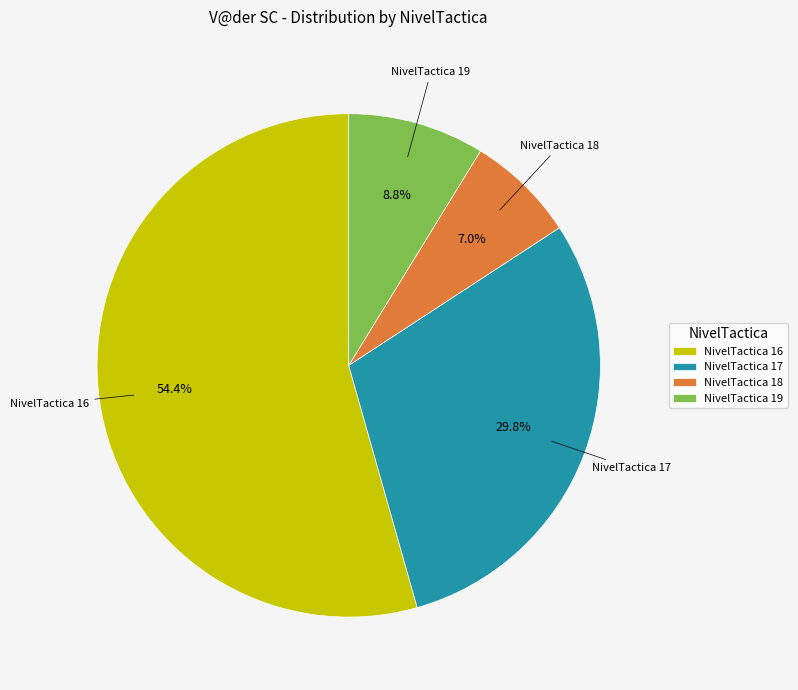

How many slices are in this pie chart?

4